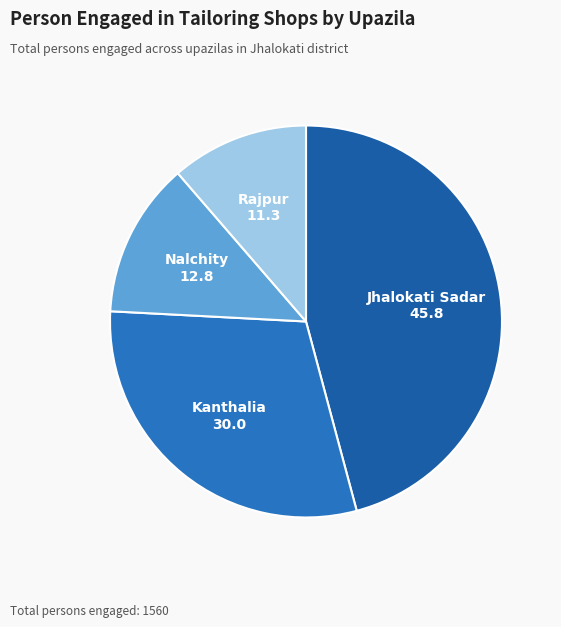

Which has a higher value, Jhalokati Sadar or Nalchity?

Jhalokati Sadar